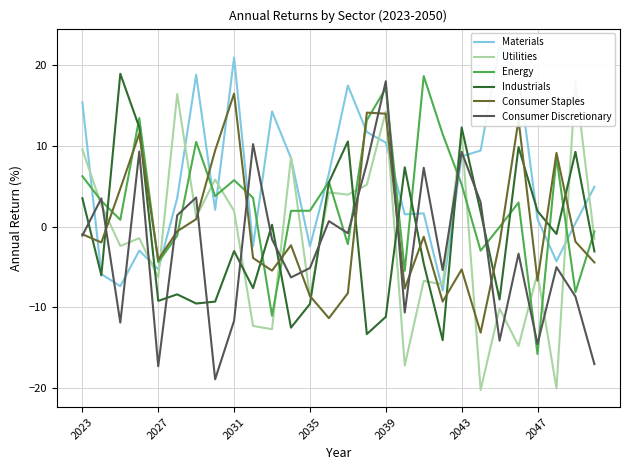

Which category has the highest value in the Consumer Discretionary series?

2039